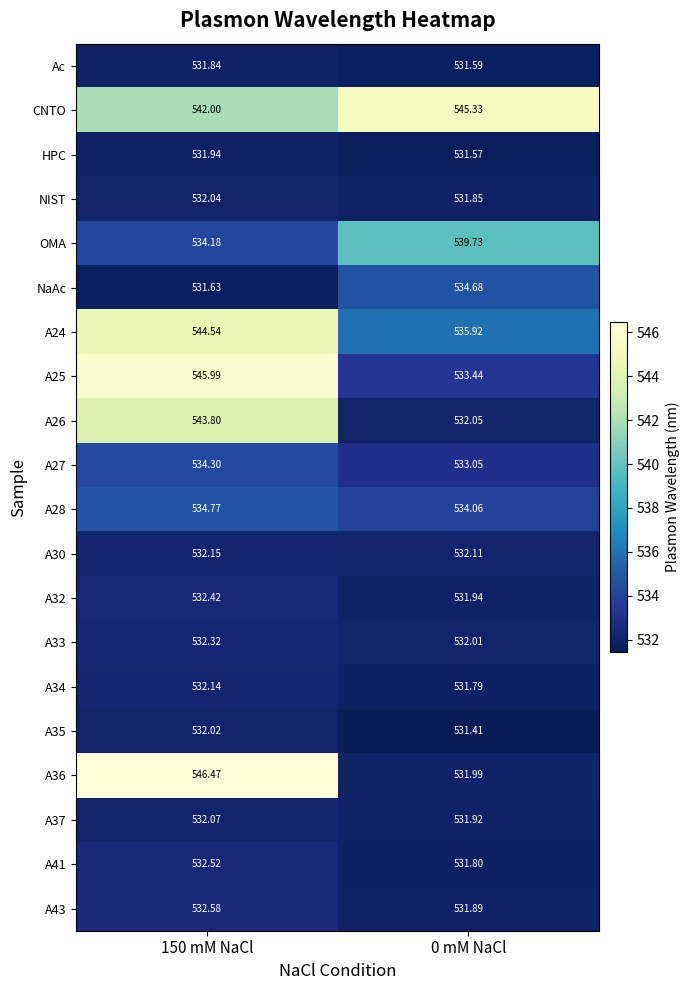

Which series has the largest total across all categories?

CNTO